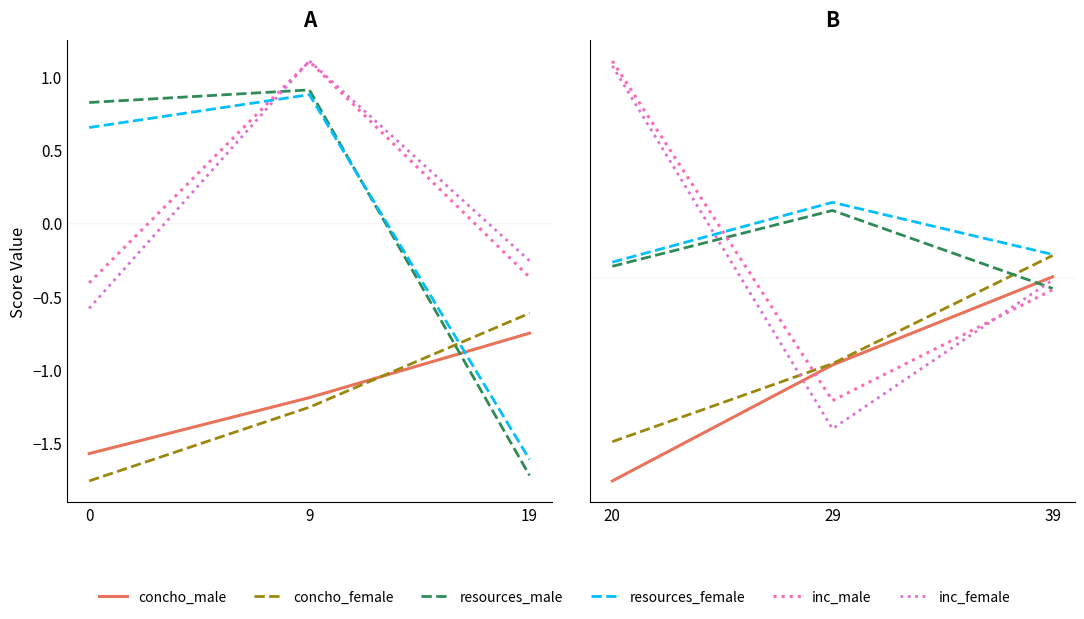

Is it true that concho_female equals -0.5 at 29?

False